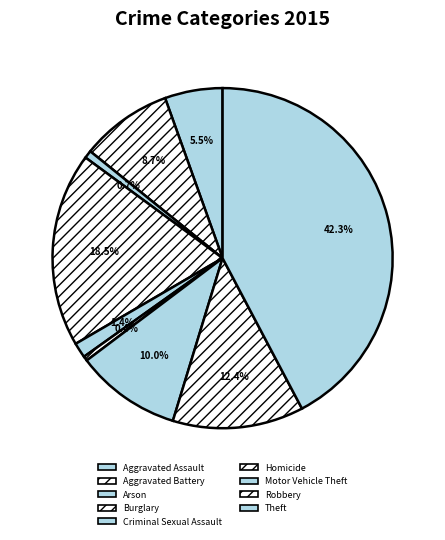

To the nearest percent, what is the average slice percentage?

11%